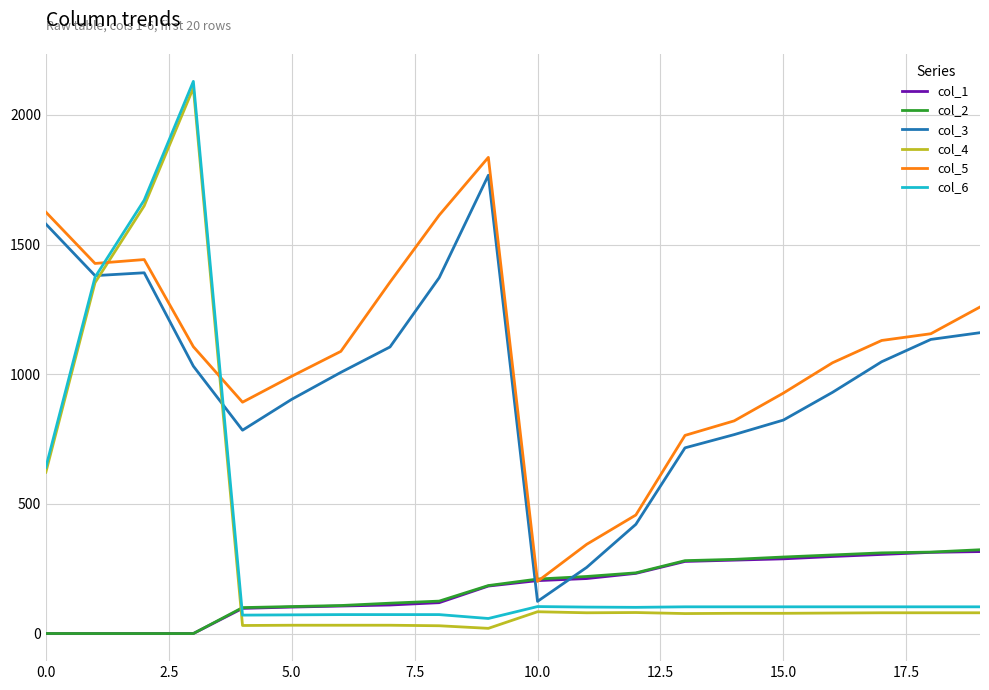

True or false: col_6 and col_2 cross at least once.

True